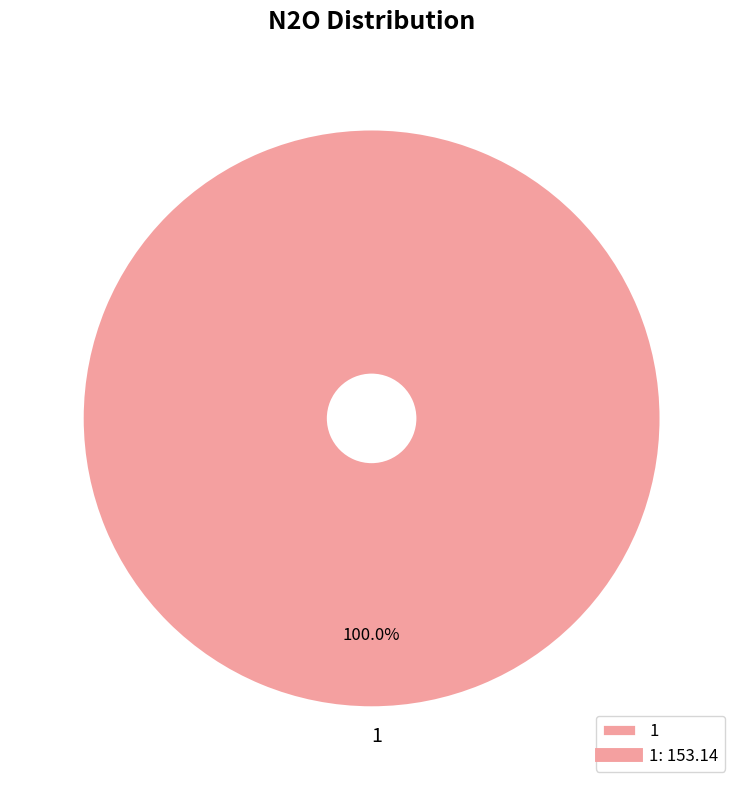

Is there any slice that represents more than half of the pie?

Yes